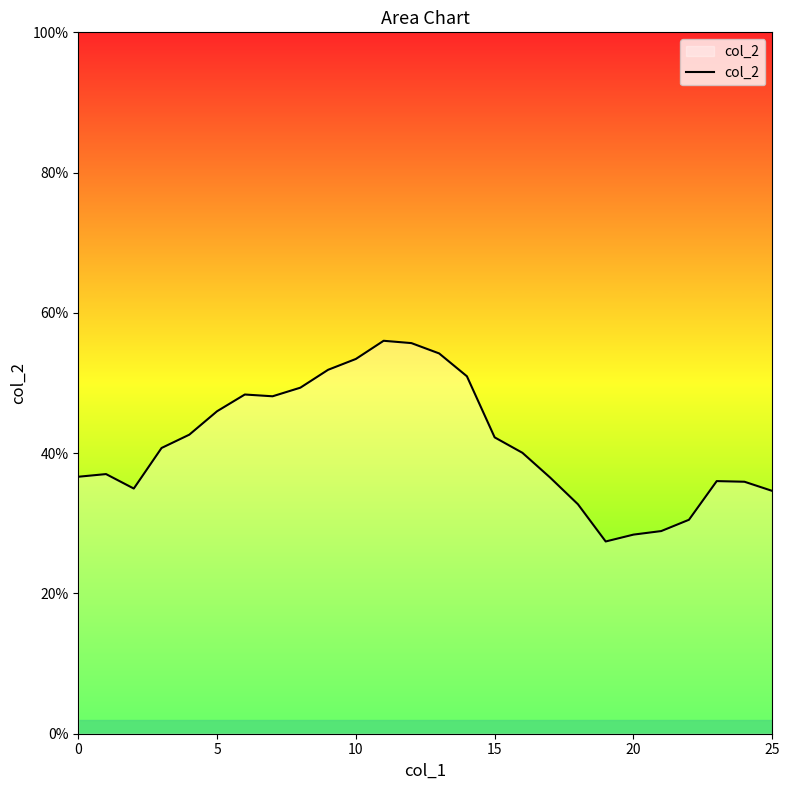

Reading left to right, transcribe all the data shown in this chart.

0.4	0.4	0.3	0.4	0.4	0.5	0.5	0.5	0.5	0.5	0.5	0.6	0.6	0.5	0.5	0.4	0.4	0.4	0.3	0.3	0.3	0.3	0.3	0.4	0.4	0.3